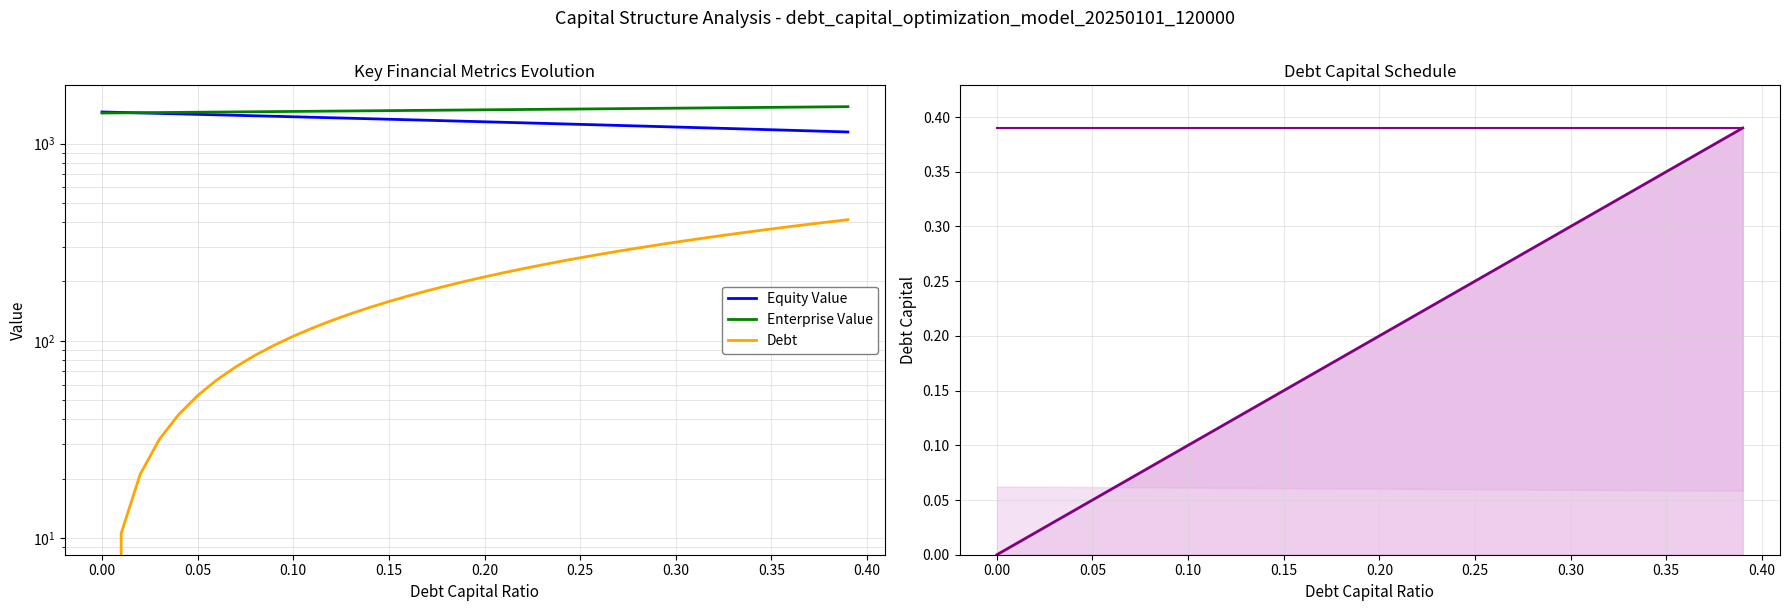

Does the chart have visible grid lines?

Yes